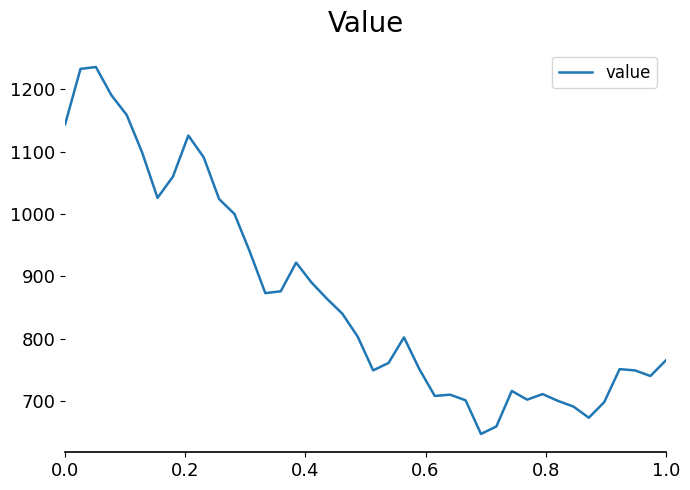

What is the average value?

870